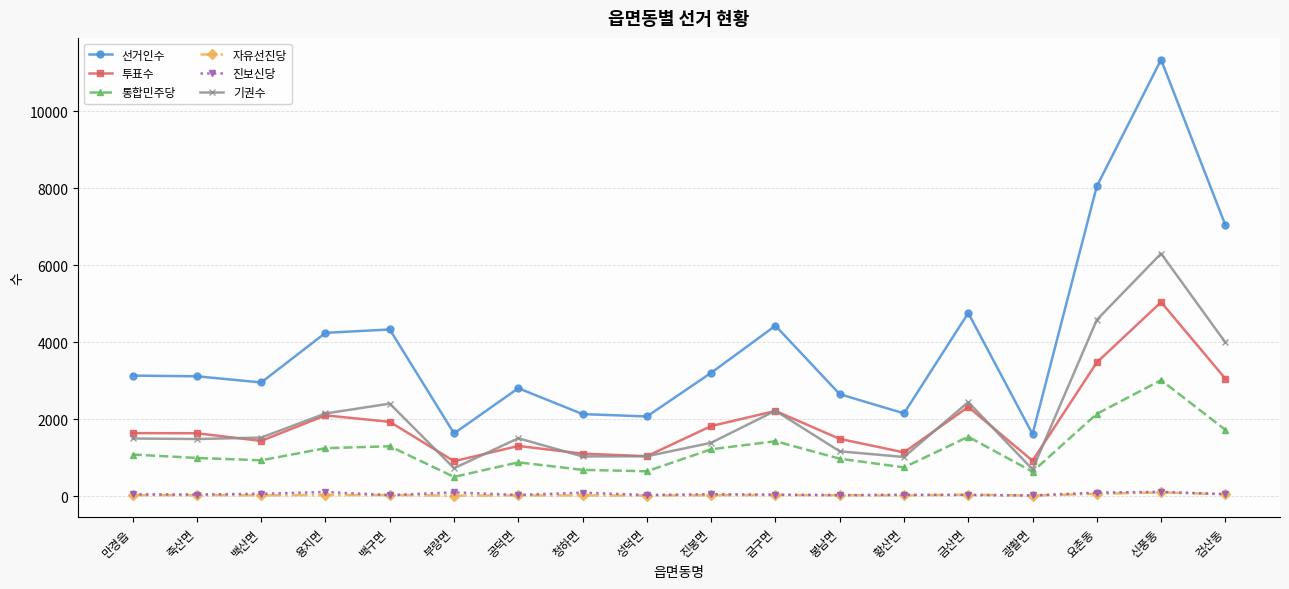

True or false: 선거인수 has more than 2 interior local peaks.

True